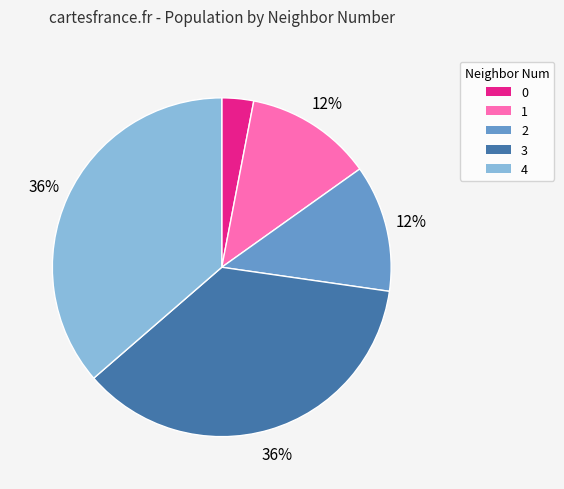

Is the sum of 0 and 2 greater than half?

No